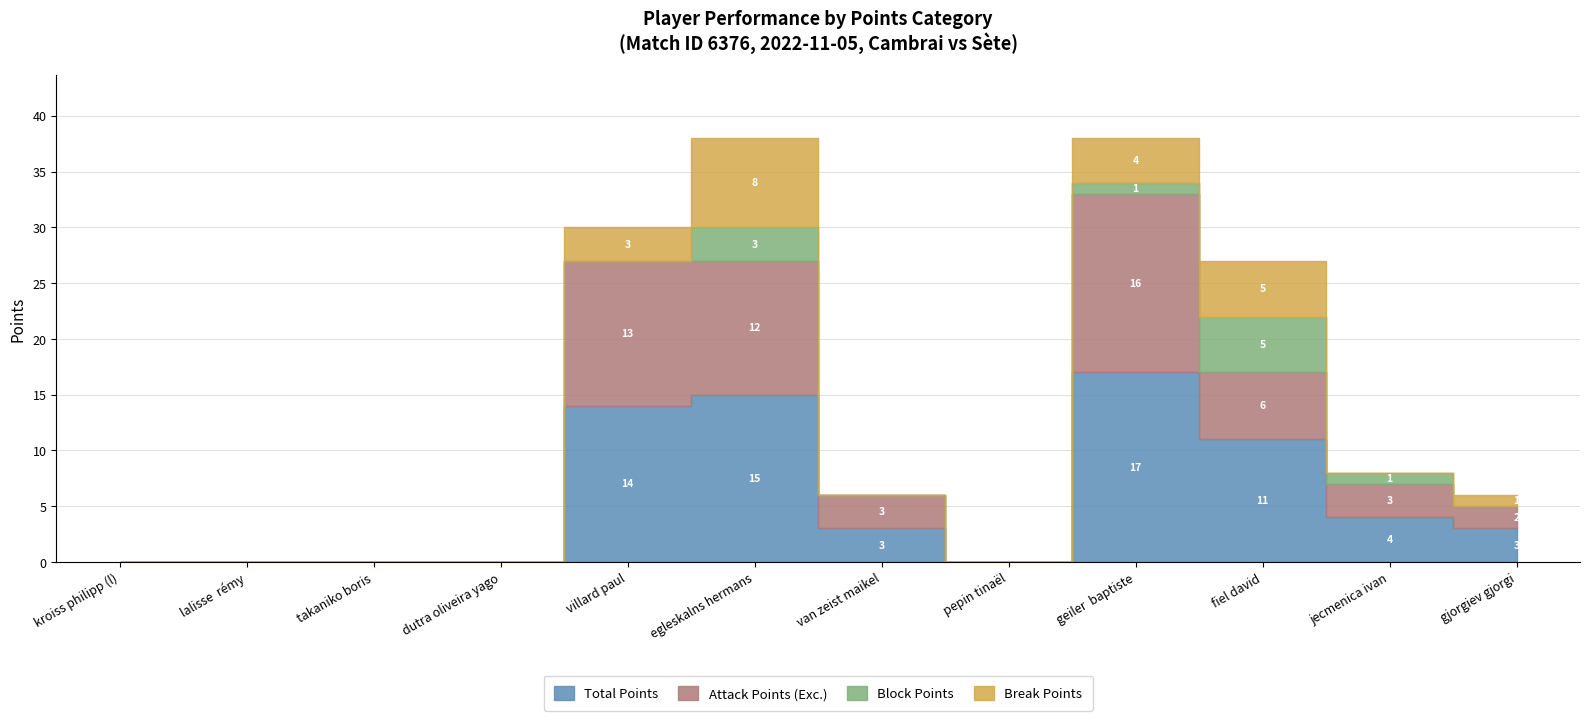

Reading left to right, what are all the values shown in this chart?

Total Points: kroiss philipp (l)=0	lalisse  rémy=0	takaniko boris=0	dutra oliveira yago=0	villard paul=14	egleskalns hermans=15	van zeist maikel=3	pepin tinaël=0	geiler  baptiste=17	fiel david=11	jecmenica ivan=4	gjorgiev gjorgi=3
Attack Points (Exc.): kroiss philipp (l)=0	lalisse  rémy=0	takaniko boris=0	dutra oliveira yago=0	villard paul=13	egleskalns hermans=12	van zeist maikel=3	pepin tinaël=0	geiler  baptiste=16	fiel david=6	jecmenica ivan=3	gjorgiev gjorgi=2
Block Points: kroiss philipp (l)=0	lalisse  rémy=0	takaniko boris=0	dutra oliveira yago=0	villard paul=0	egleskalns hermans=3	van zeist maikel=0	pepin tinaël=0	geiler  baptiste=1	fiel david=5	jecmenica ivan=1	gjorgiev gjorgi=0
Break Points: kroiss philipp (l)=0	lalisse  rémy=0	takaniko boris=0	dutra oliveira yago=0	villard paul=3	egleskalns hermans=8	van zeist maikel=0	pepin tinaël=0	geiler  baptiste=4	fiel david=5	jecmenica ivan=0	gjorgiev gjorgi=1